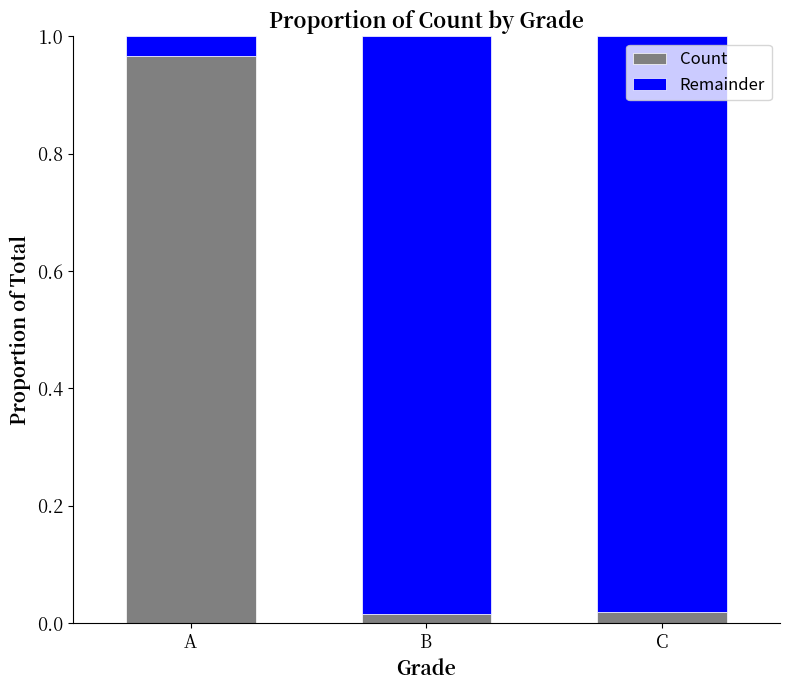

True or false: Count has a value of 1.3 at A.

False